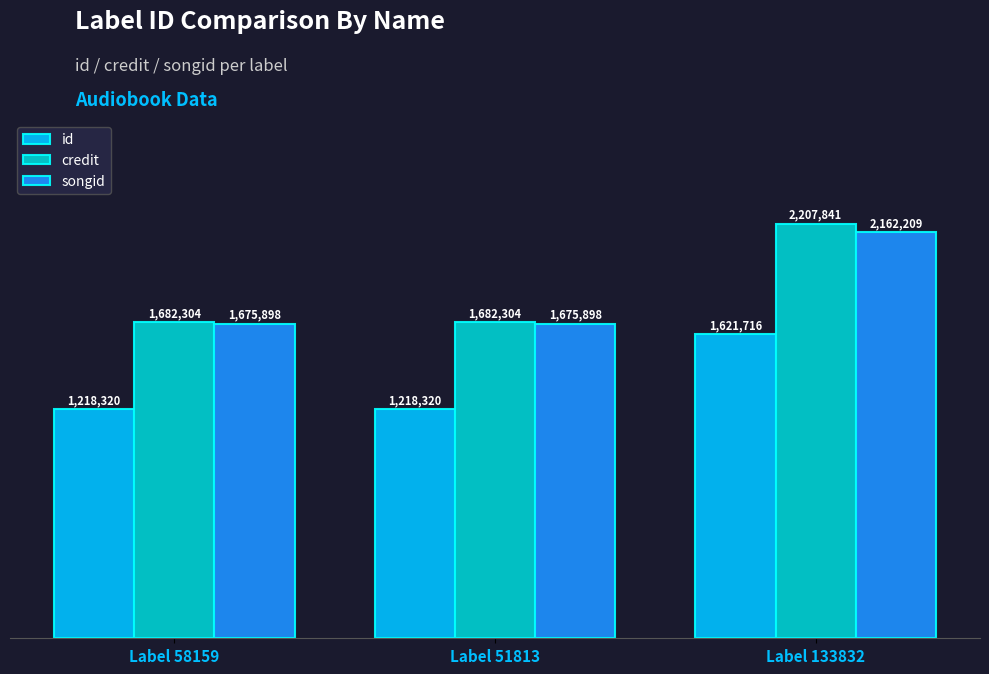

How many id values are between 1218320 and 1621716?

3